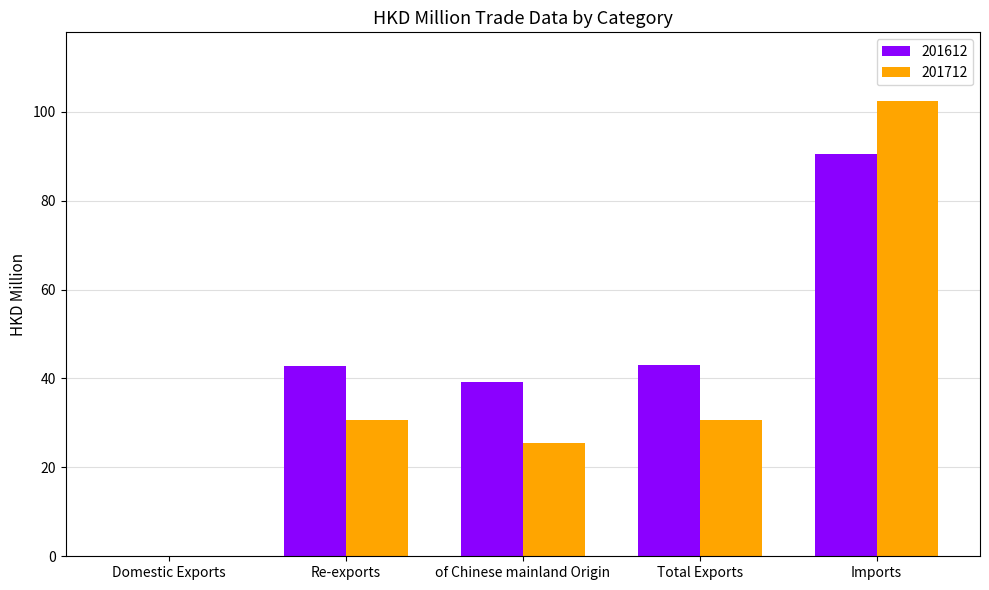

Read the 201712 value at Re-exports.

30.6